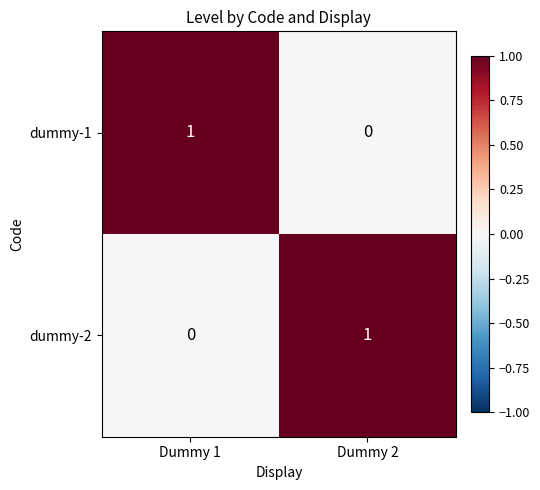

At which label does dummy-1 reach its peak?

Dummy 1